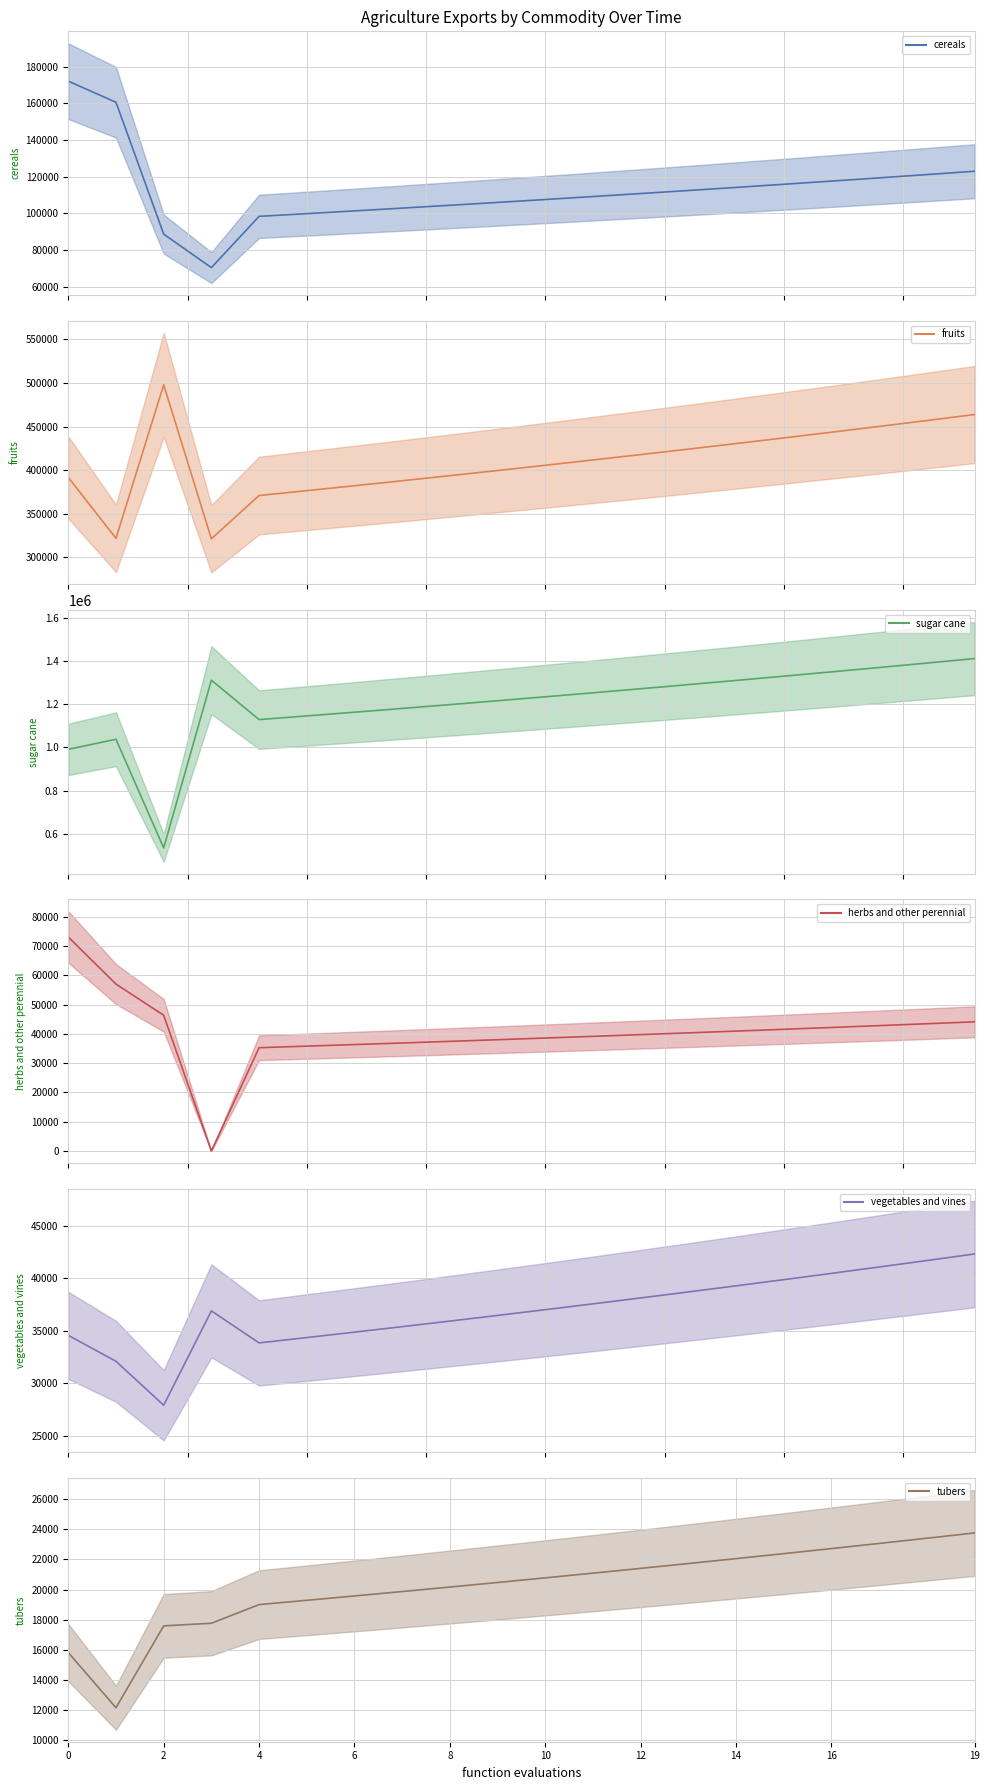

True or false: exports_agrc_fruits_tonne and exports_agrc_tubers_tonne cross at least once.

False